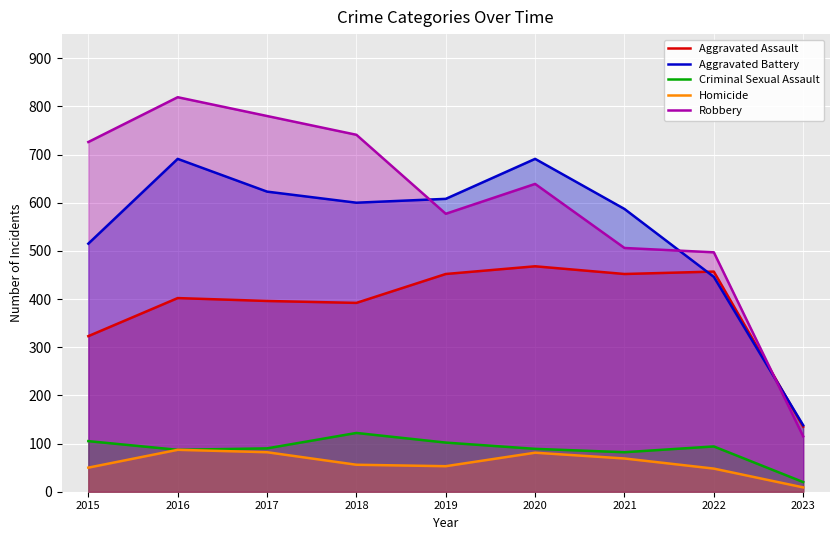

What is the sum of all Aggravated Battery values?

4899